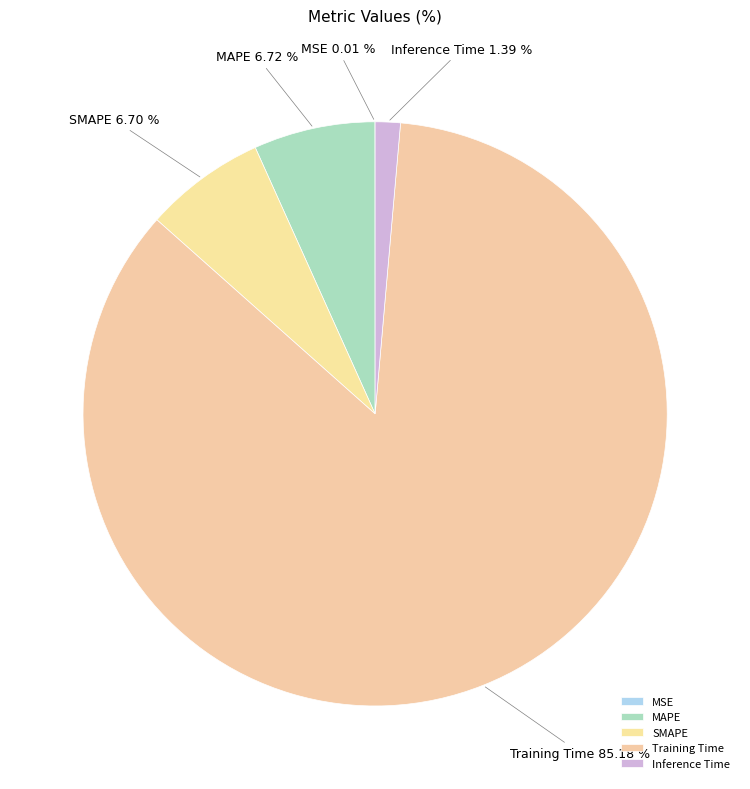

Do MAPE and Training Time together represent more than half of the pie?

Yes